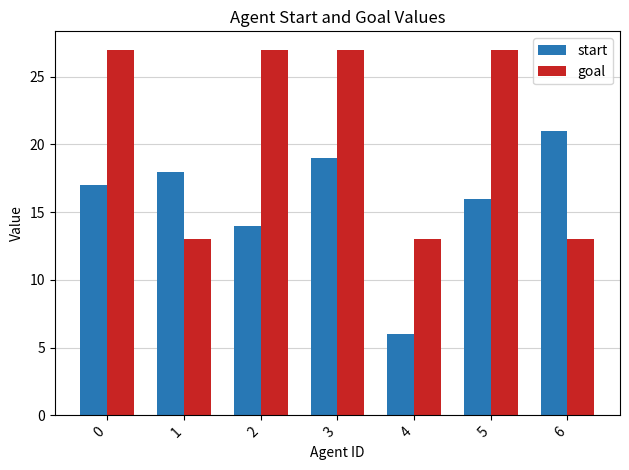

How many values in the goal series are below 27?

3